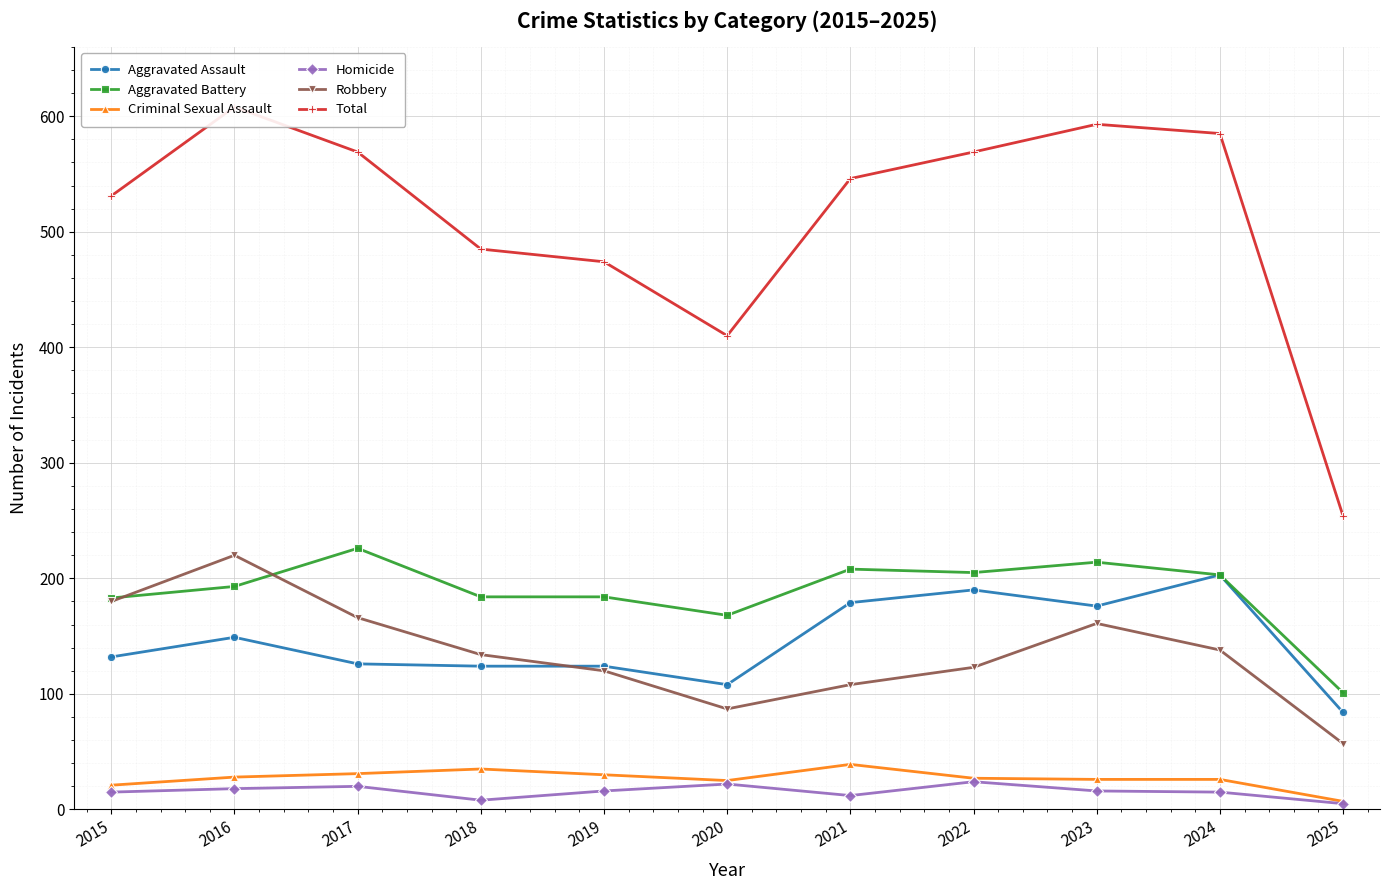

How many lines are shown in the chart?

6